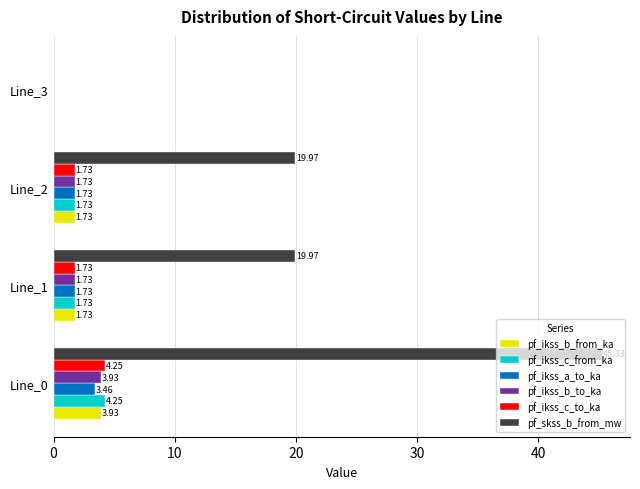

What is the sum of all pf_skss_b_from_mw values?

85.3